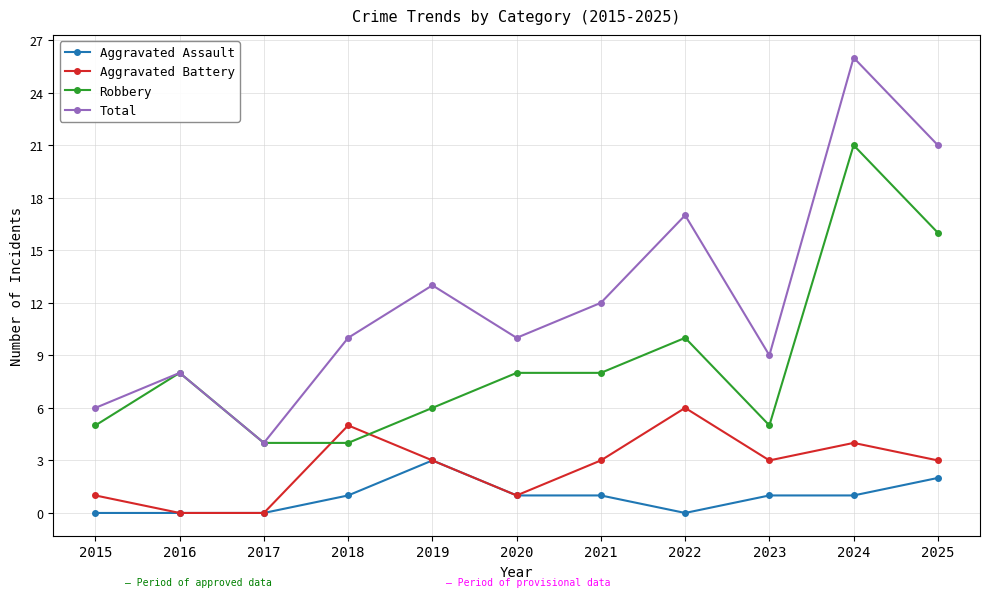

Reading left to right, what are all the values shown in this chart?

Aggravated Assault: 0	0	0	1	3	1	1	0	1	1	2
Aggravated Battery: 1	0	0	5	3	1	3	6	3	4	3
Robbery: 5	8	4	4	6	8	8	10	5	21	16
Total: 6	8	4	10	13	10	12	17	9	26	21